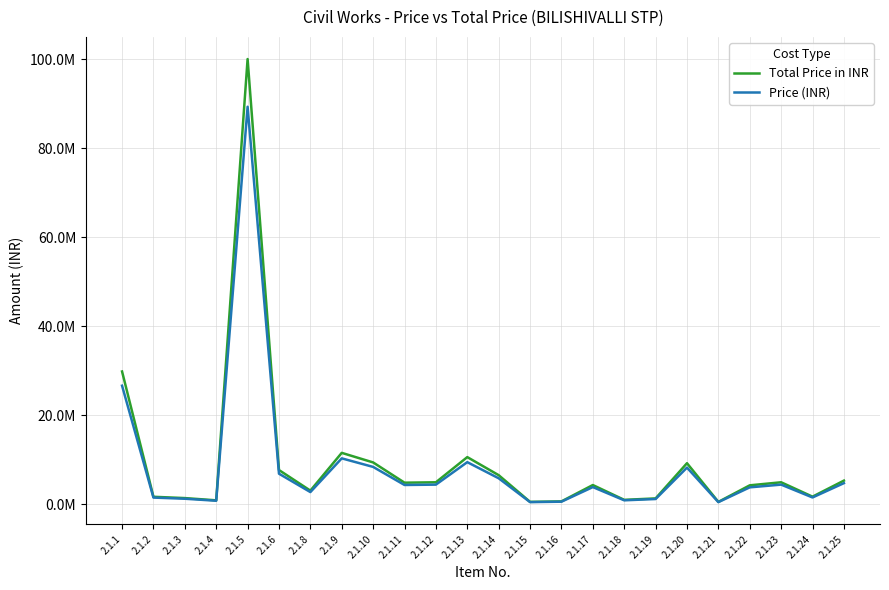

What are all the series names shown in the legend?

Total Price in INR, Price (INR)